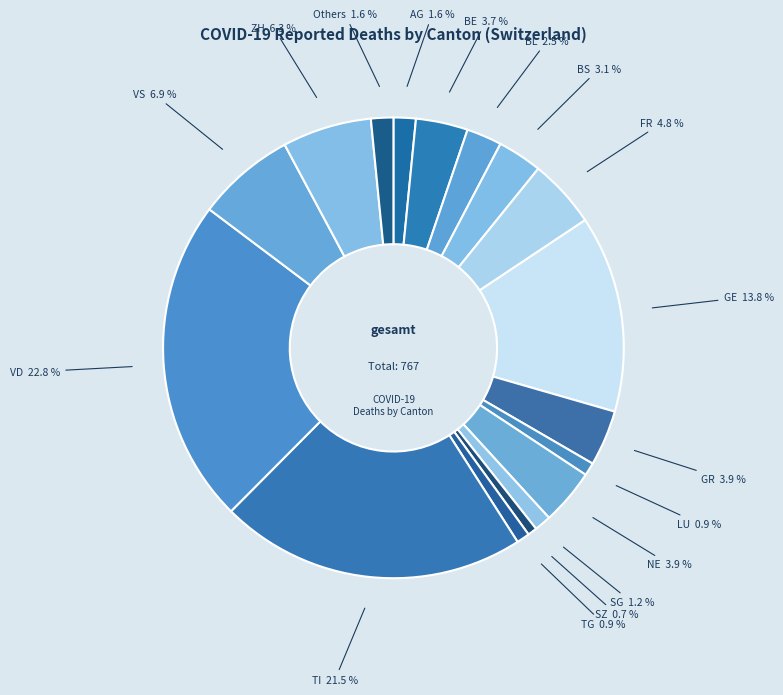

Count the number of slices in the pie.

17